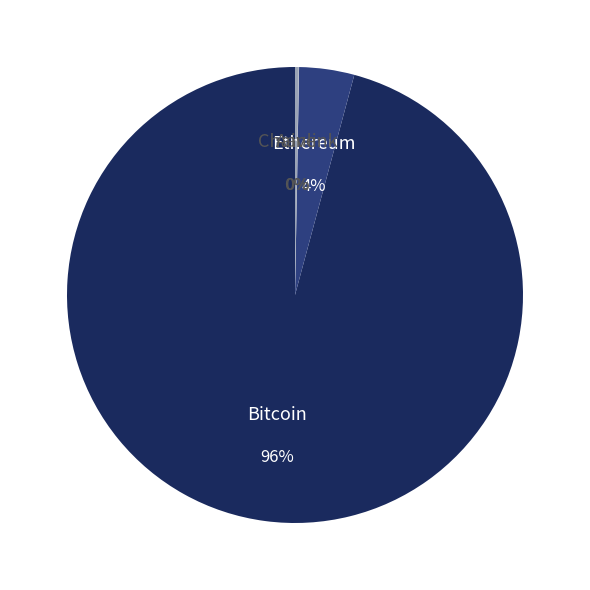

Rank the categories by value from highest to lowest.

Bitcoin, Ethereum, Aave, Chainlink